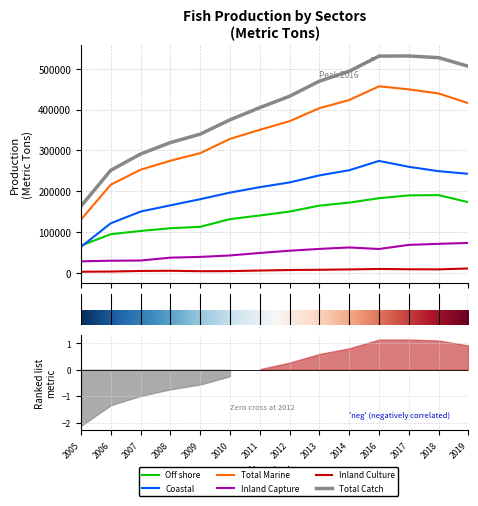

How many data points in Coastal are above 221460?

6